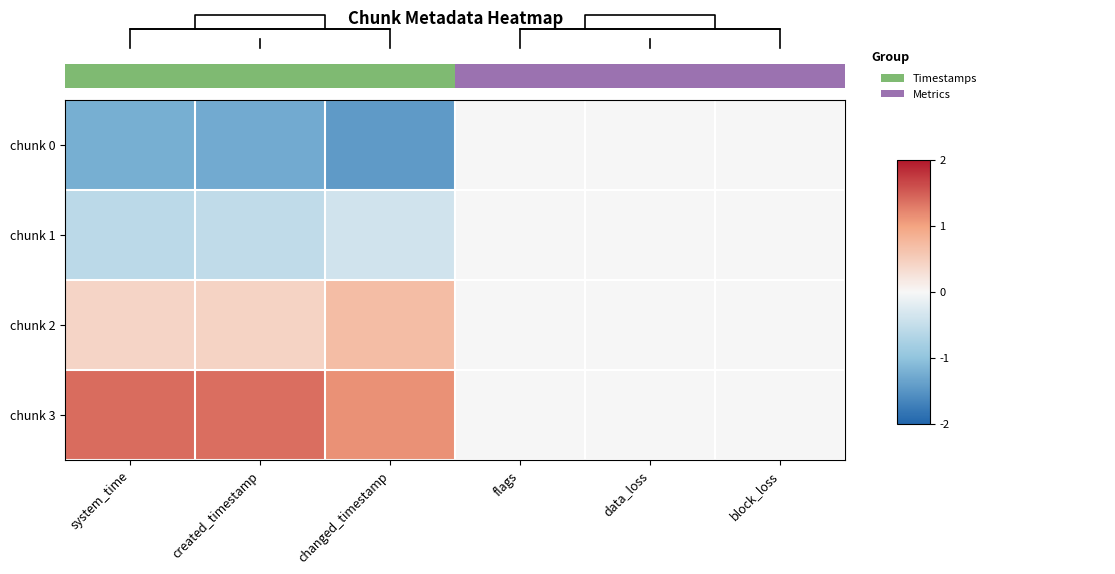

List the series in order of their peak value, highest first.

chunk 3, chunk 2, chunk 0, chunk 1